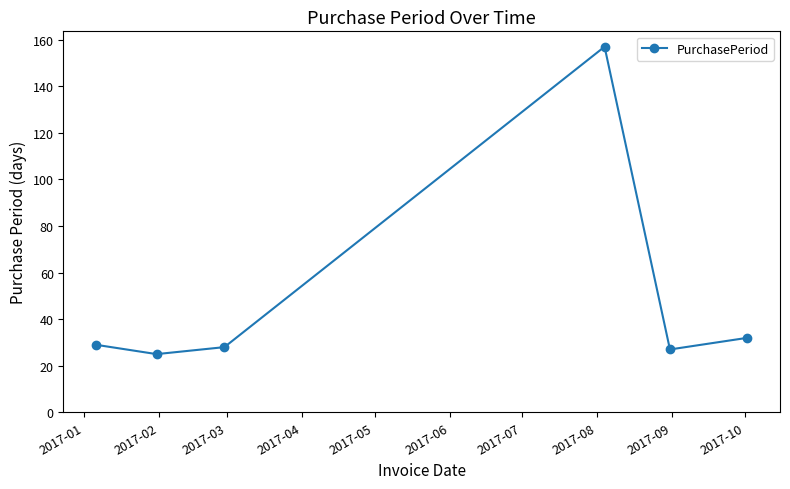

What is the value of the 2nd point from the left?

25